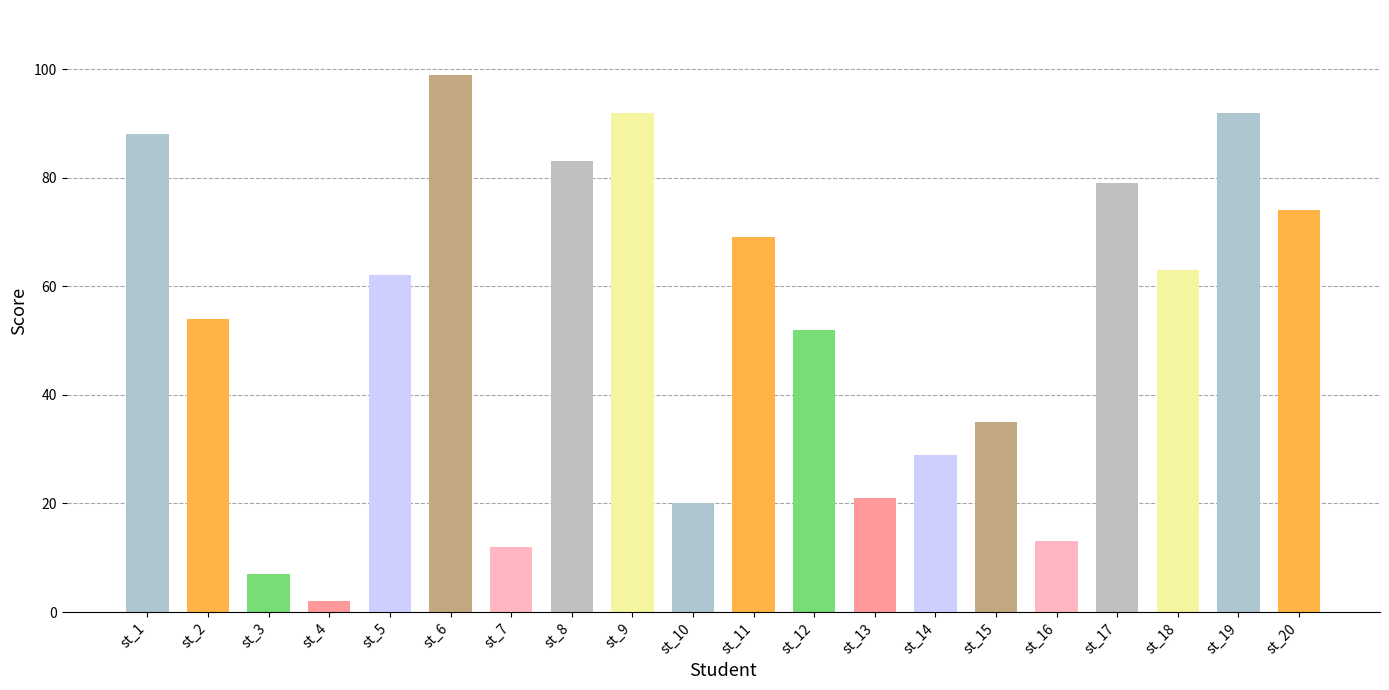

What is the difference between the values at st_8 and st_19?

9